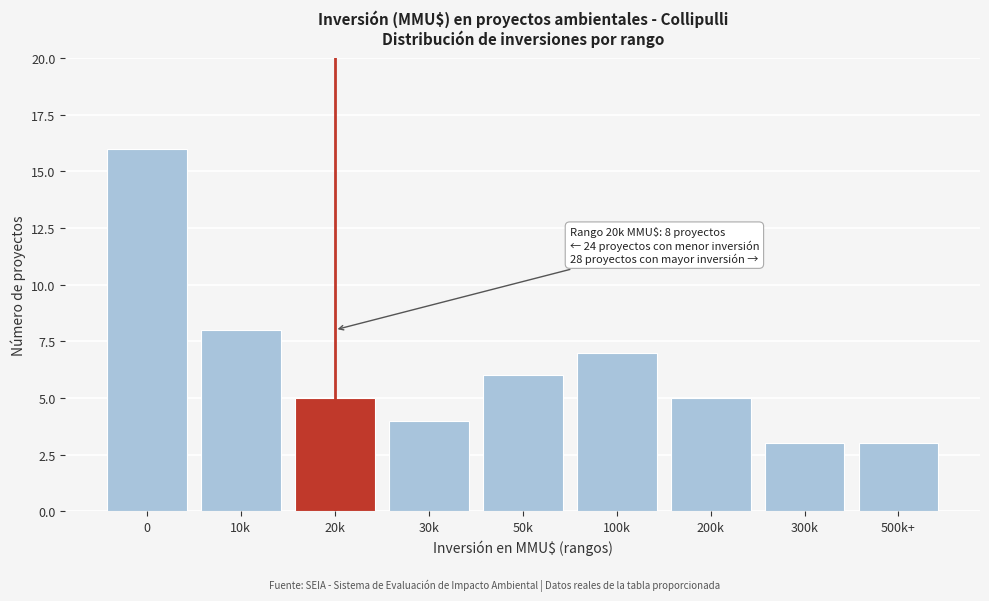

Reading left to right, what are all the values shown in this chart?

0=16	10k=8	20k=5	30k=4	50k=6	100k=7	200k=5	300k=3	500k+=3